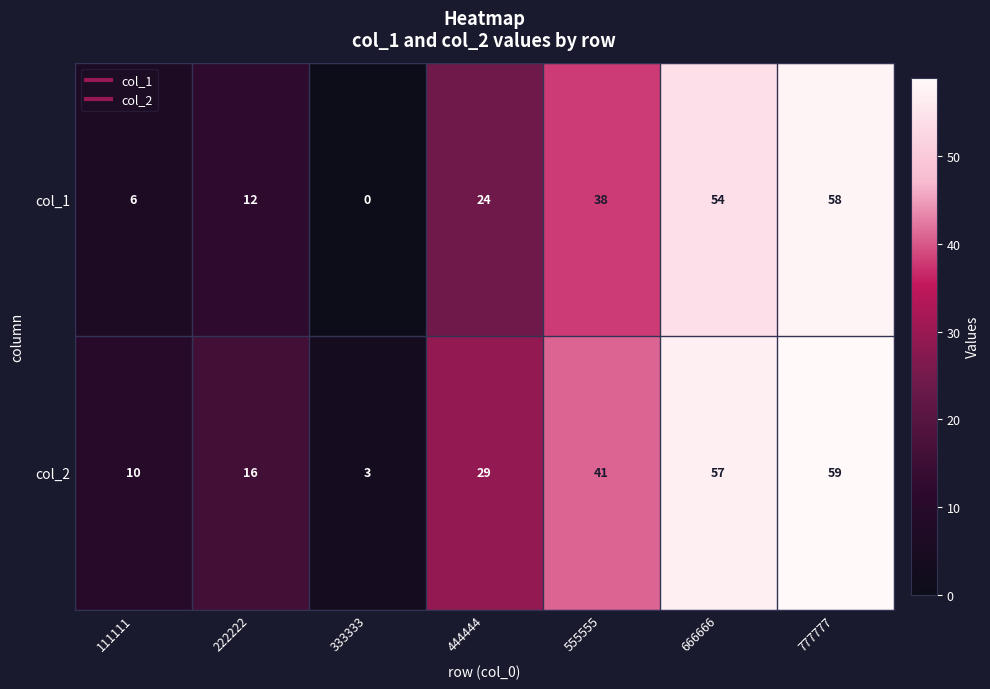

Reading left to right, list all the values displayed in this chart.

col_1: 111111=6	222222=12	333333=0	444444=24	555555=38	666666=54	777777=58
col_2: 111111=10	222222=16	333333=3	444444=29	555555=41	666666=57	777777=59